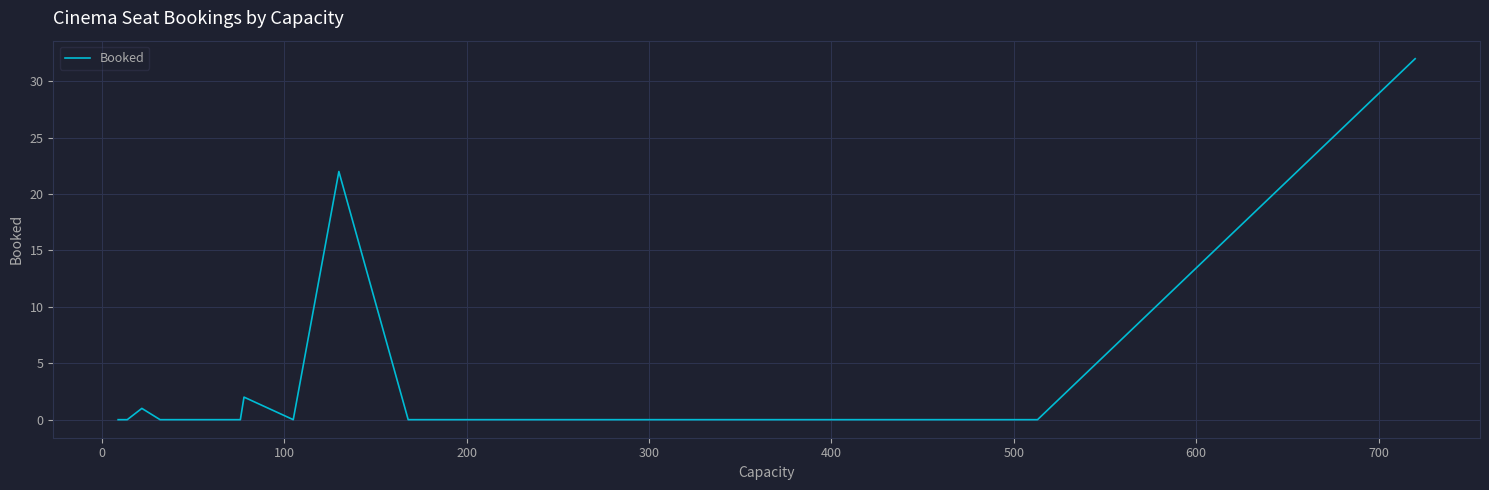

How many data points does each series have?

29